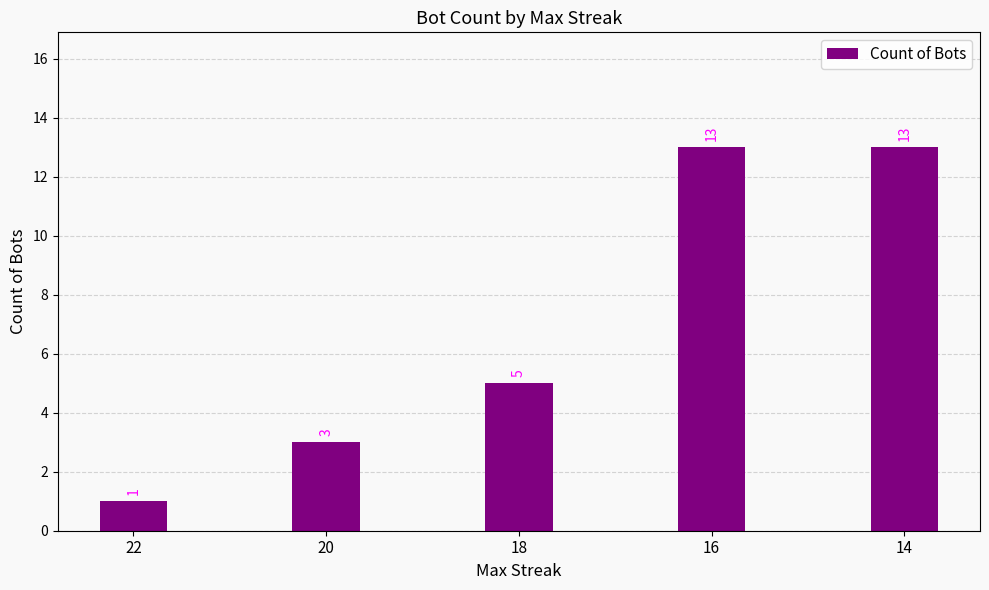

Reading left to right, transcribe all the data shown in this chart.

22=1	20=3	18=5	16=13	14=13